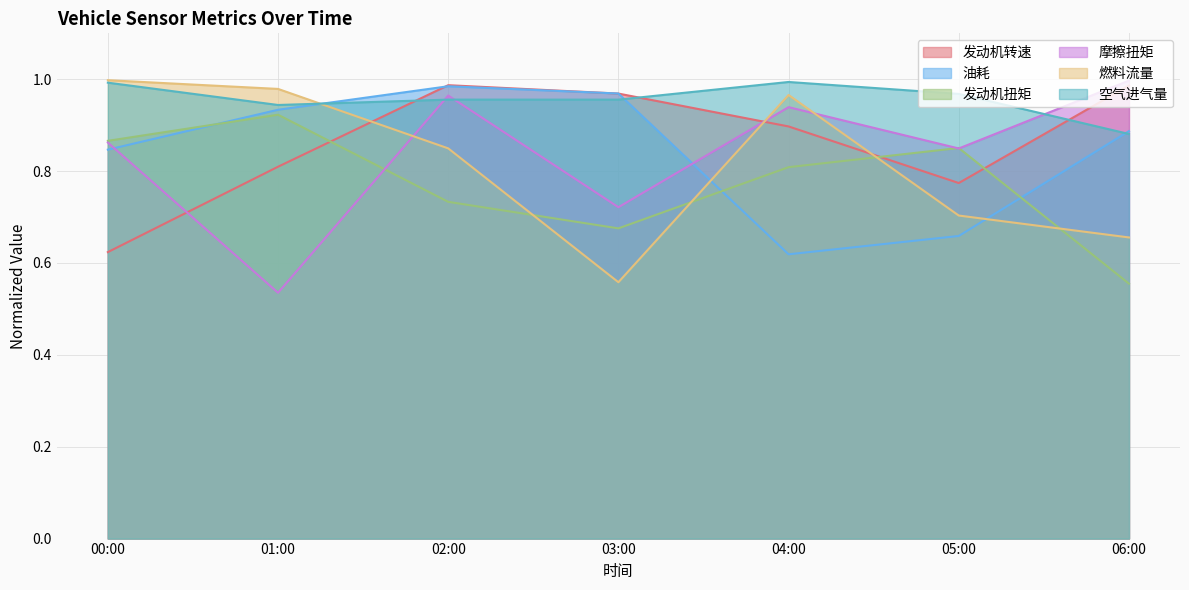

Which category has the lowest value in the 摩擦扭矩 series?

01:00